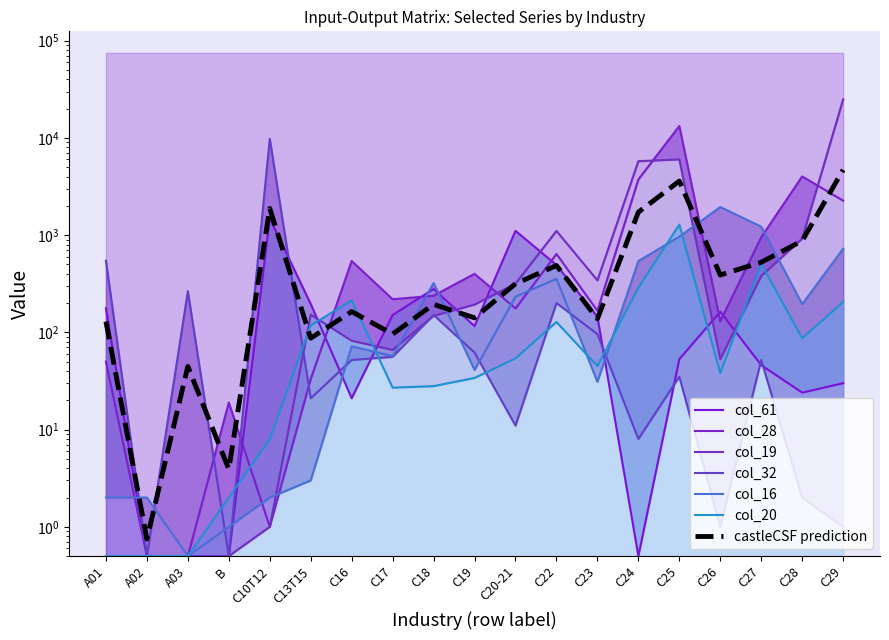

Is the value of col_20 at C26 greater than the value of col_28 at C26?

No